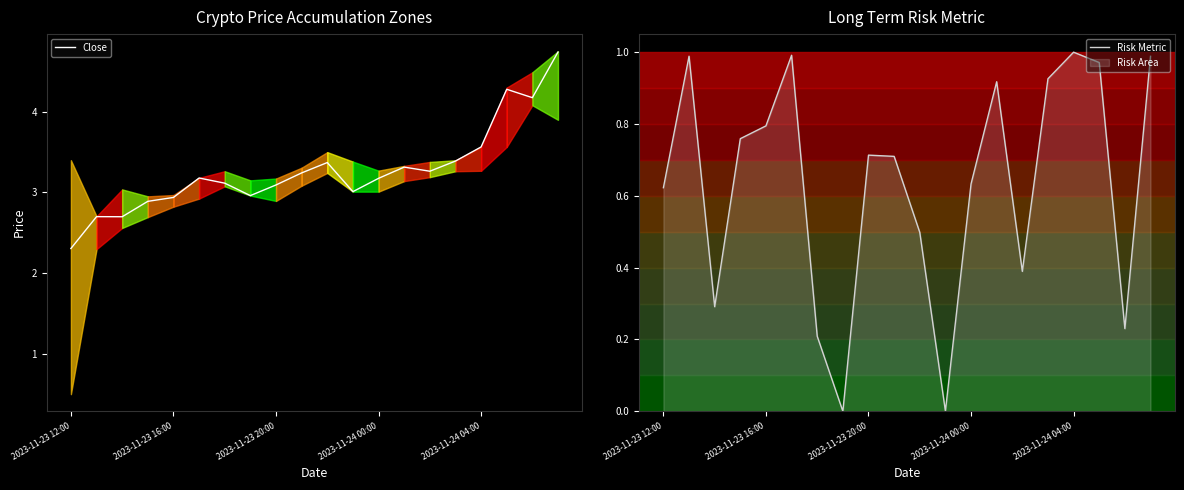

The value of Risk Metric at 17 is 0.5. True or false?

False